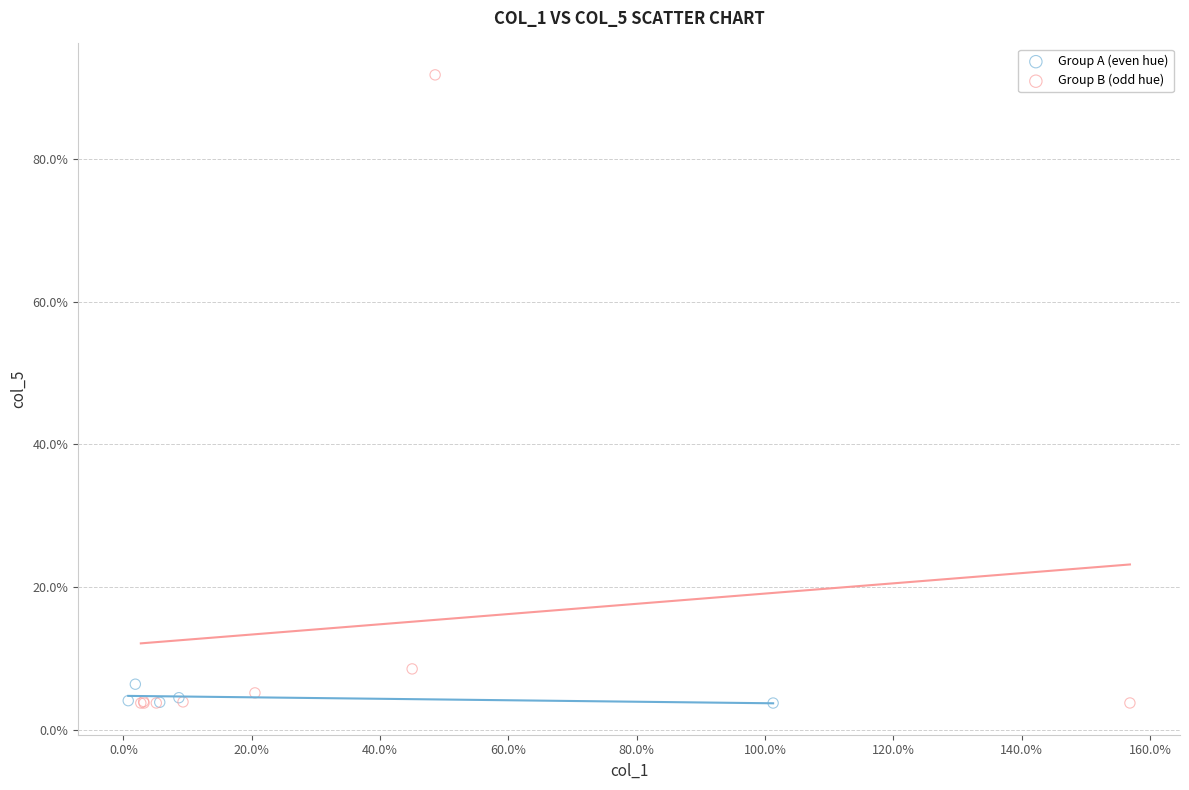

What are all the series names shown in the legend?

Group A (even hue), Group B (odd hue)